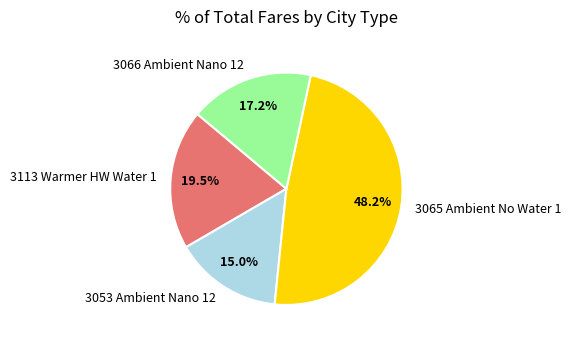

How many slices are in this pie chart?

4